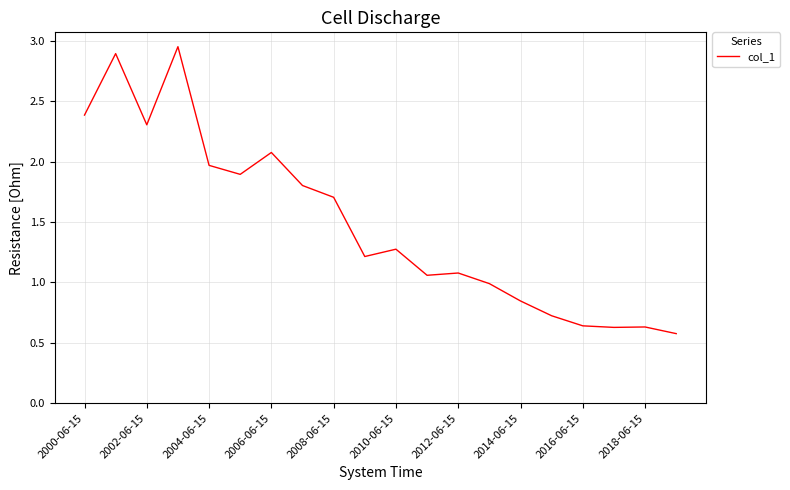

What is the difference between the maximum and minimum values?

2.4